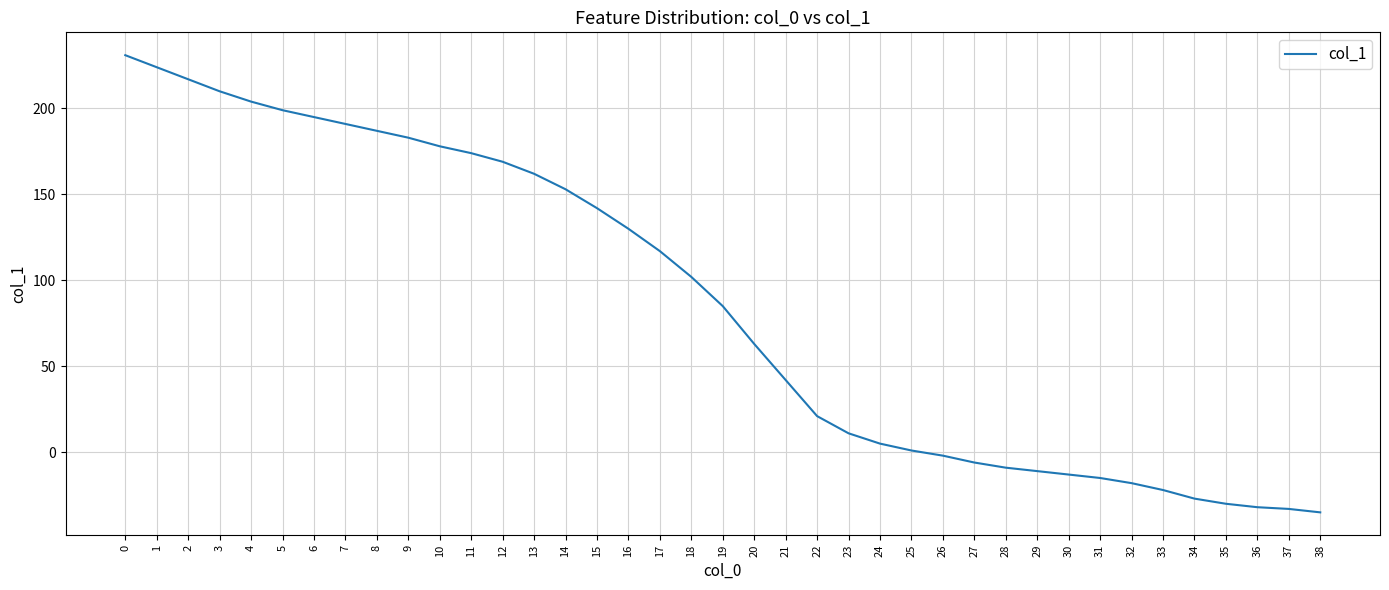

What is the difference between the maximum and minimum values?

266